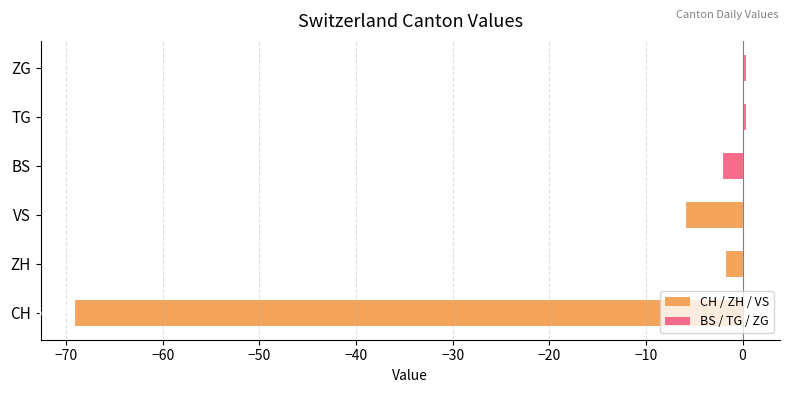

Rank the categories by value from highest to lowest.

ZG, TG, ZH, BS, VS, CH